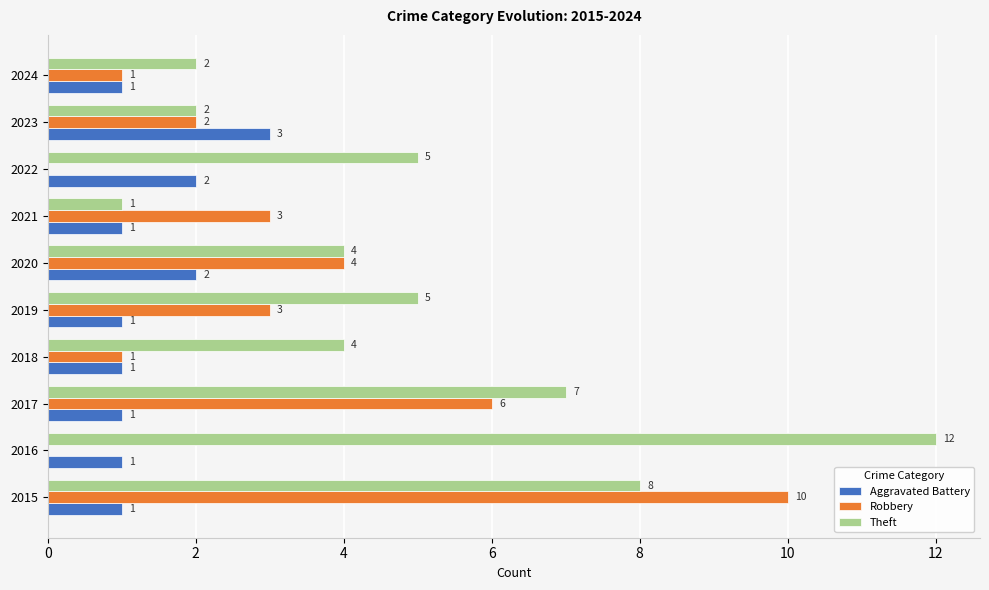

True or false: Theft has a value of 21 at 2016.

False